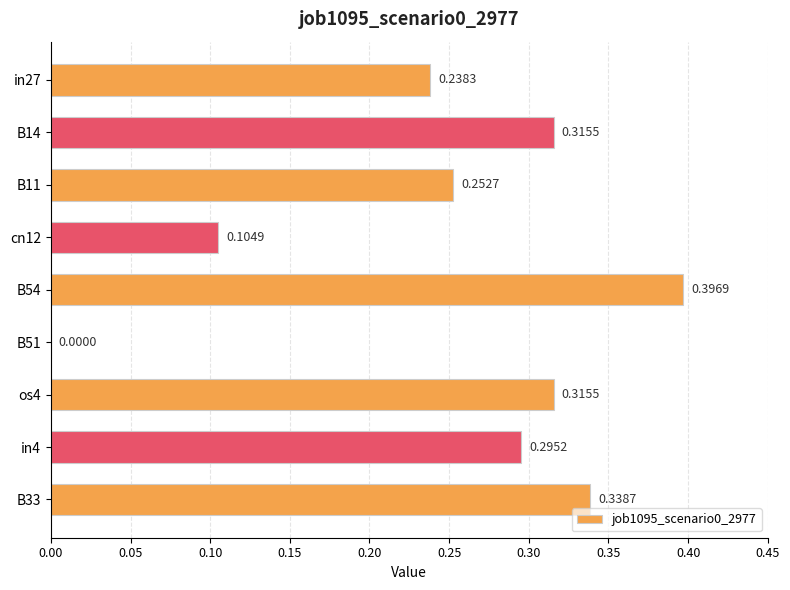

What is the sum of the values at os4 and B11?

0.6